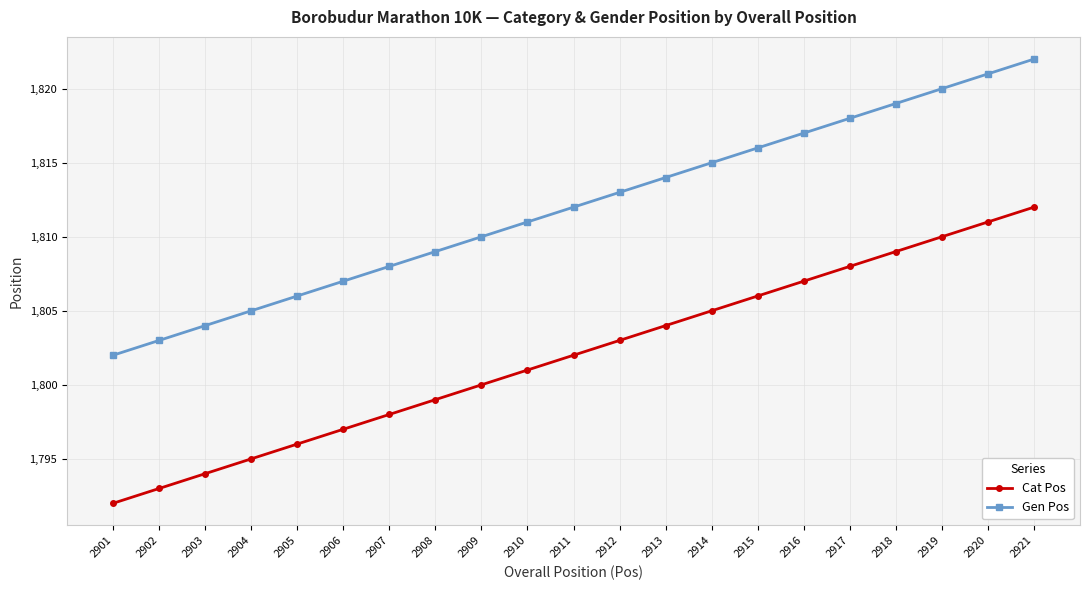

What is the approximate value of Cat Pos at 2918?

1809